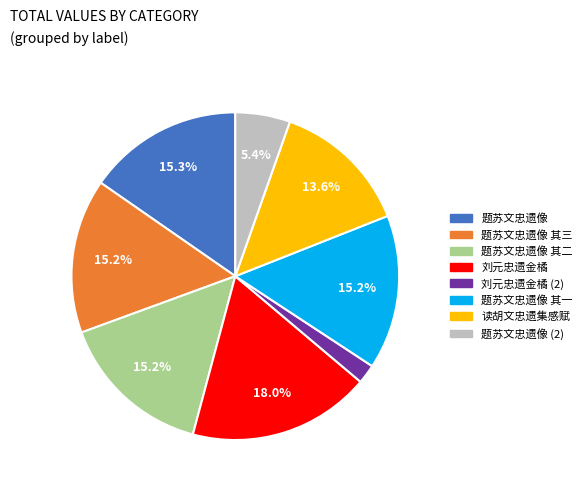

Which has a higher value, 题苏文忠遗像 其二 or 刘元忠遗金橘?

刘元忠遗金橘